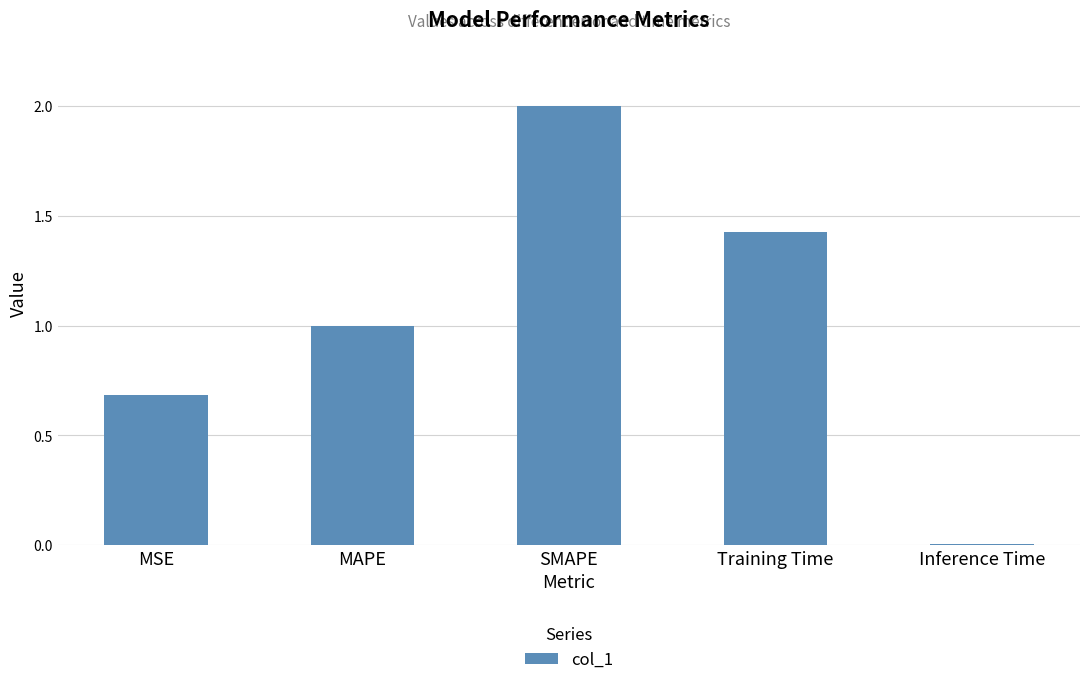

Rank the categories by value from lowest to highest.

Inference Time, MSE, MAPE, Training Time, SMAPE